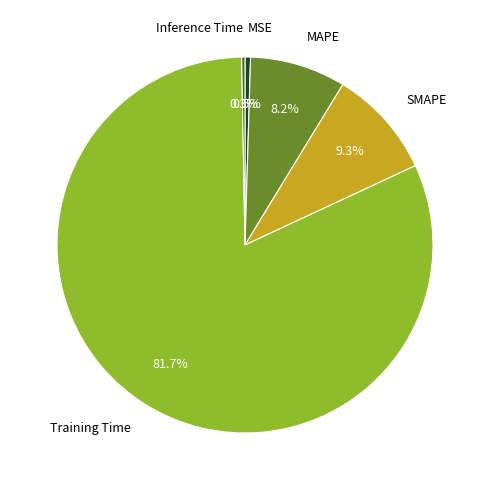

How much of the chart is everything except MSE?

99.5%